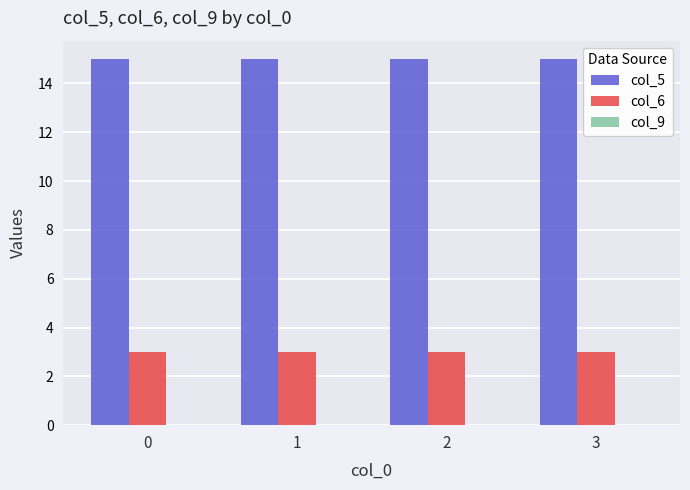

What is the sum of all col_5 values?

60